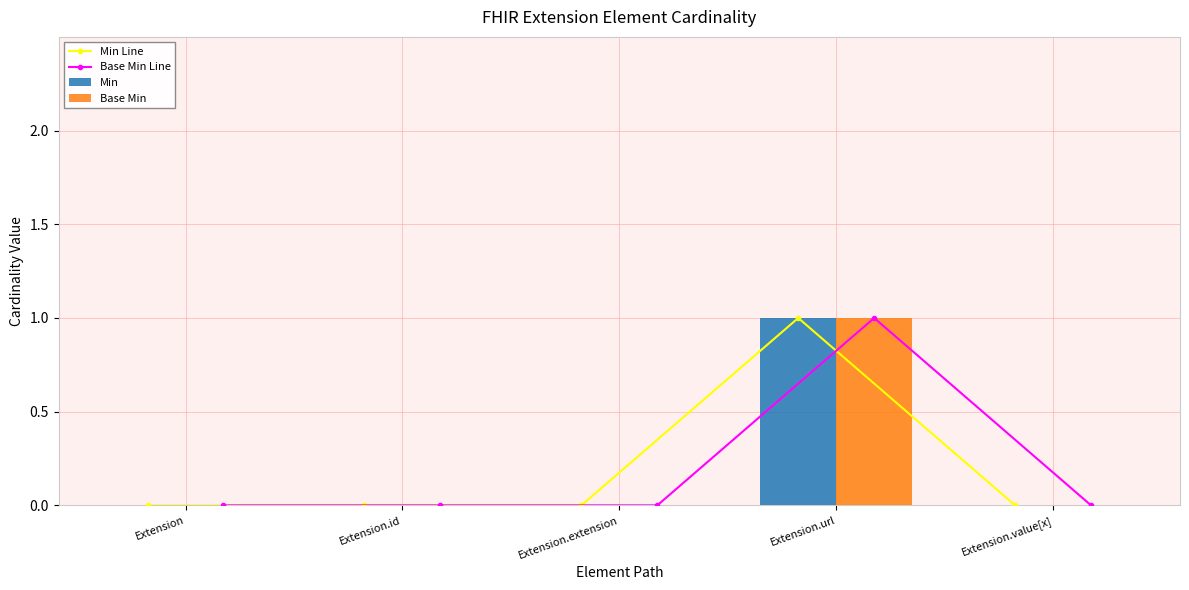

Which category has the lowest value in the Base Min Line series?

Extension